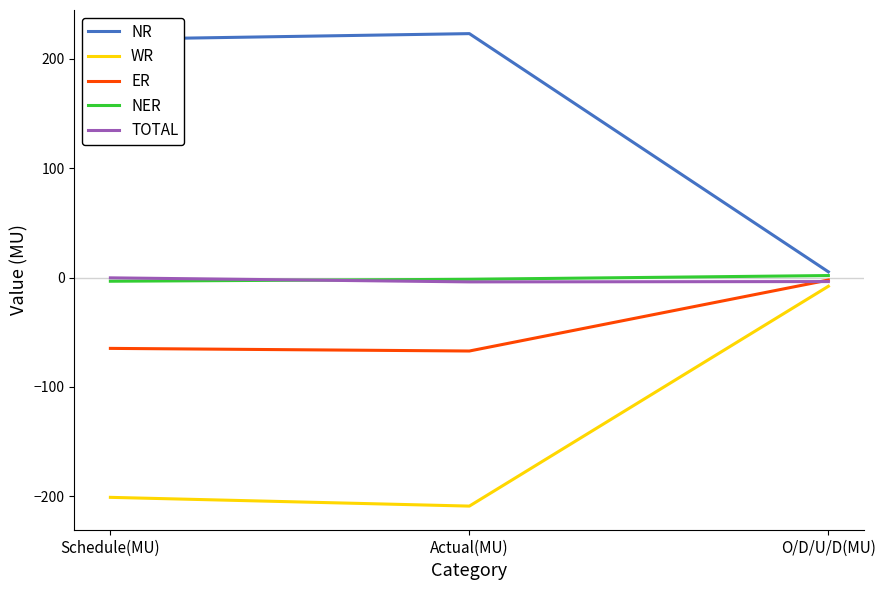

Does the chart have visible grid lines?

No